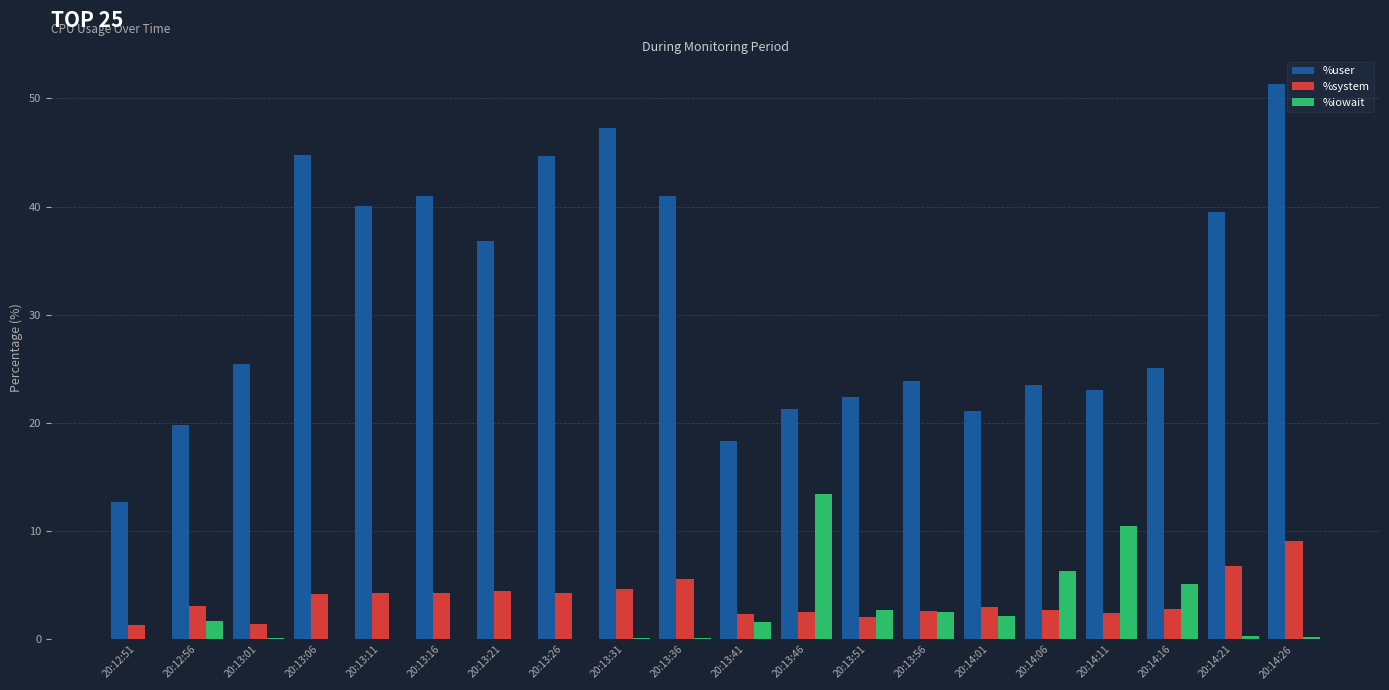

Are the bars horizontal?

No